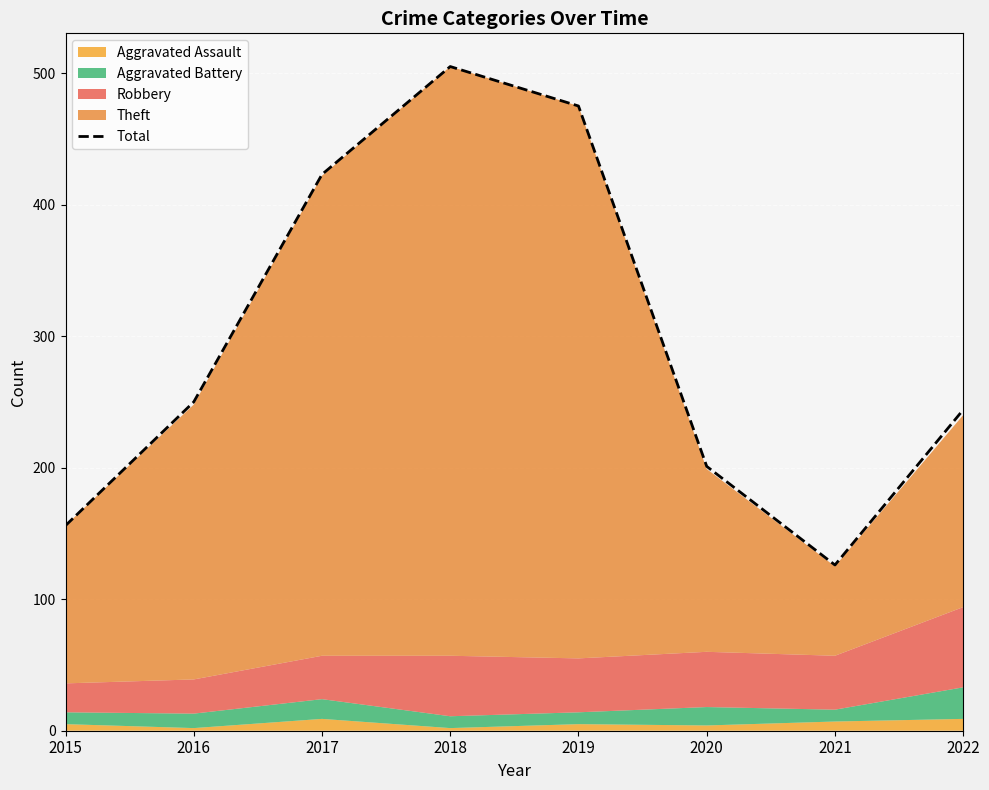

Rank the categories by value from highest to lowest.

2018, 2019, 2017, 2016, 2022, 2020, 2015, 2021